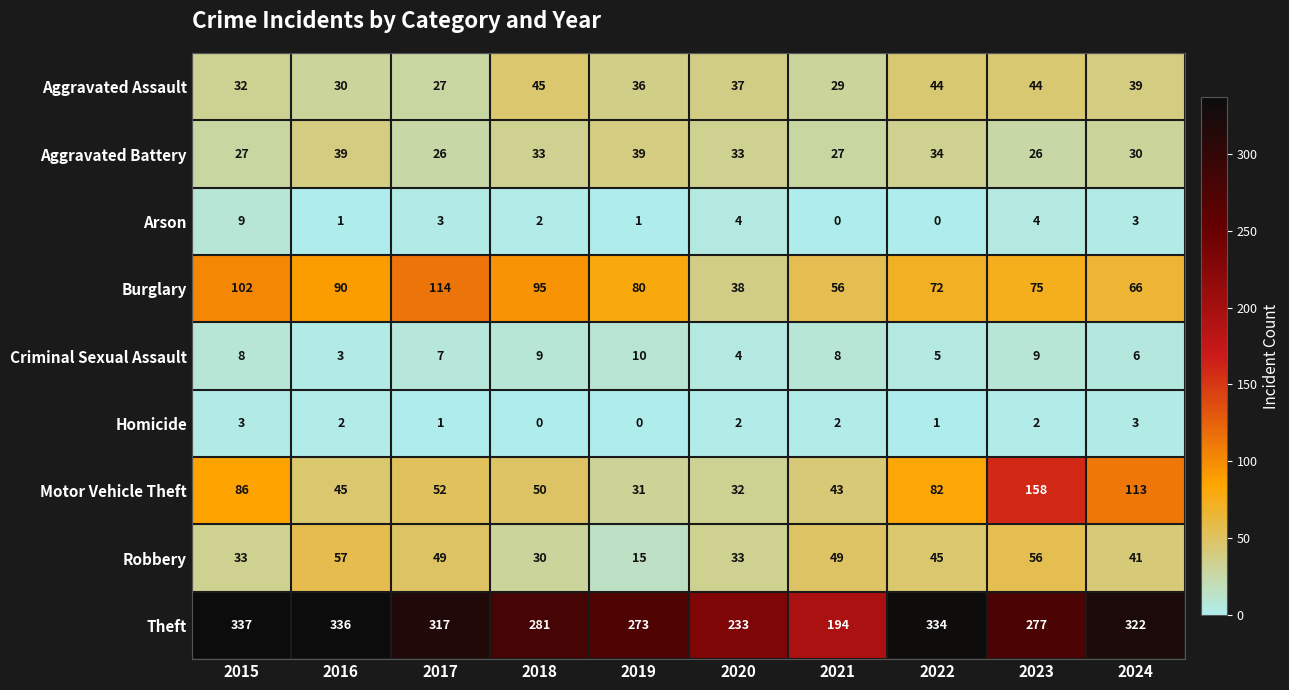

What is the sum of the Aggravated Battery values at 2024 and 2017?

56